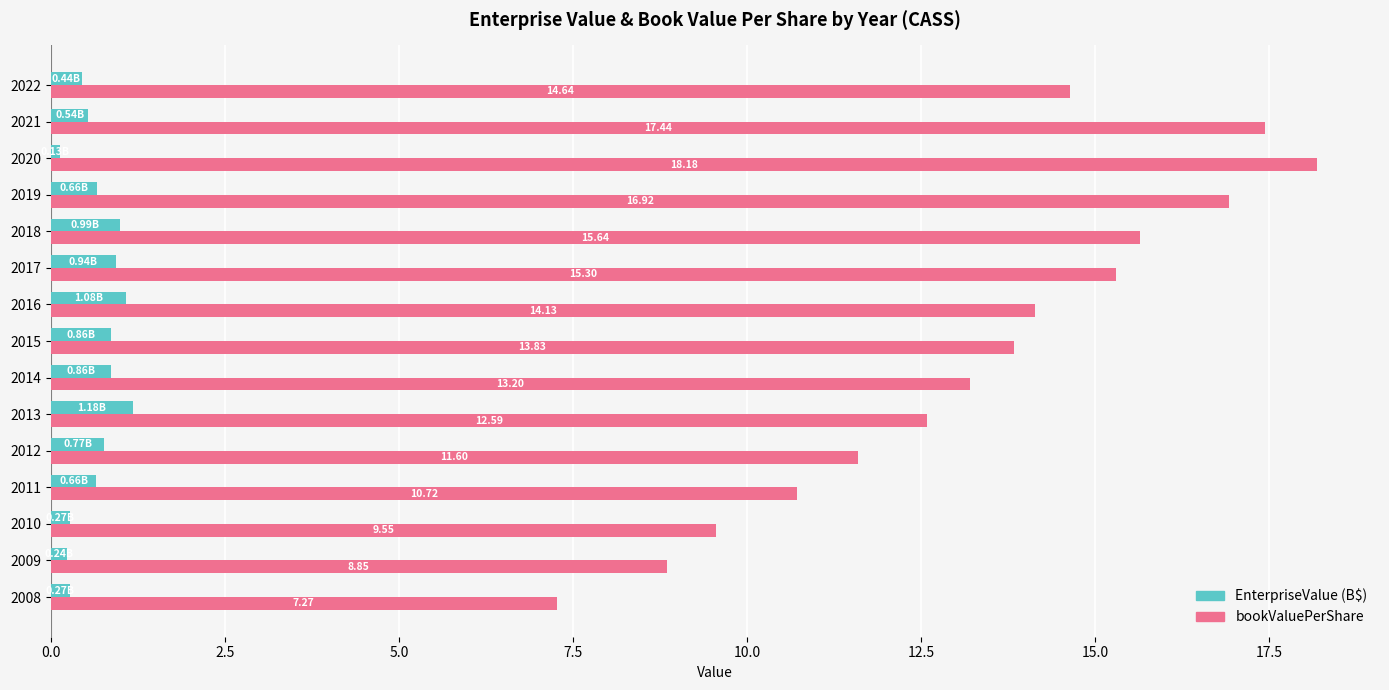

Which series has the widest spread of values?

bookValuePerShare